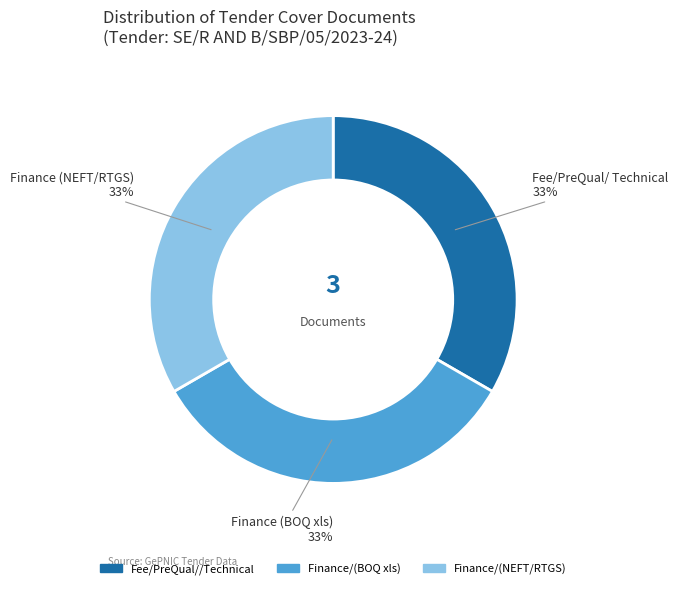

Approximately how many times larger is the value at Finance (NEFT/RTGS) compared to Fee/PreQual/ Technical?

1.0